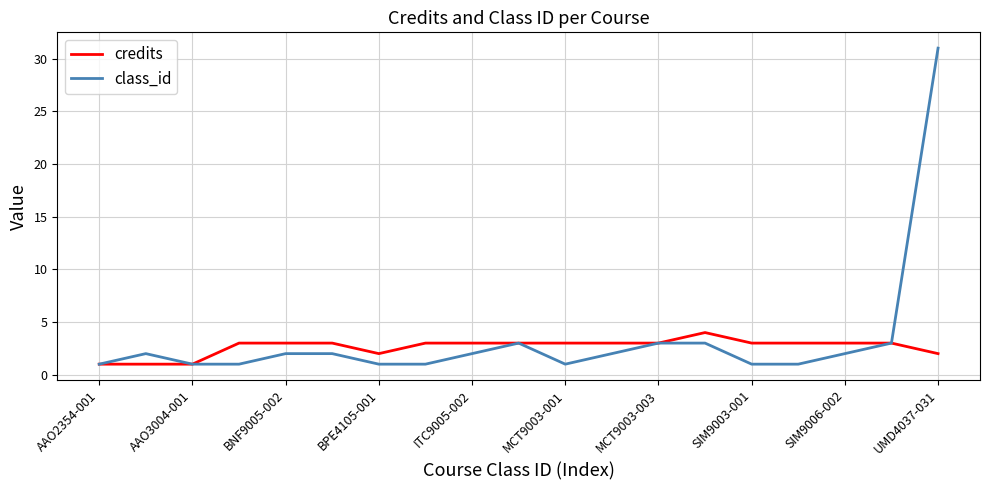

What is the difference between the second highest and second lowest values in the credits series?

2